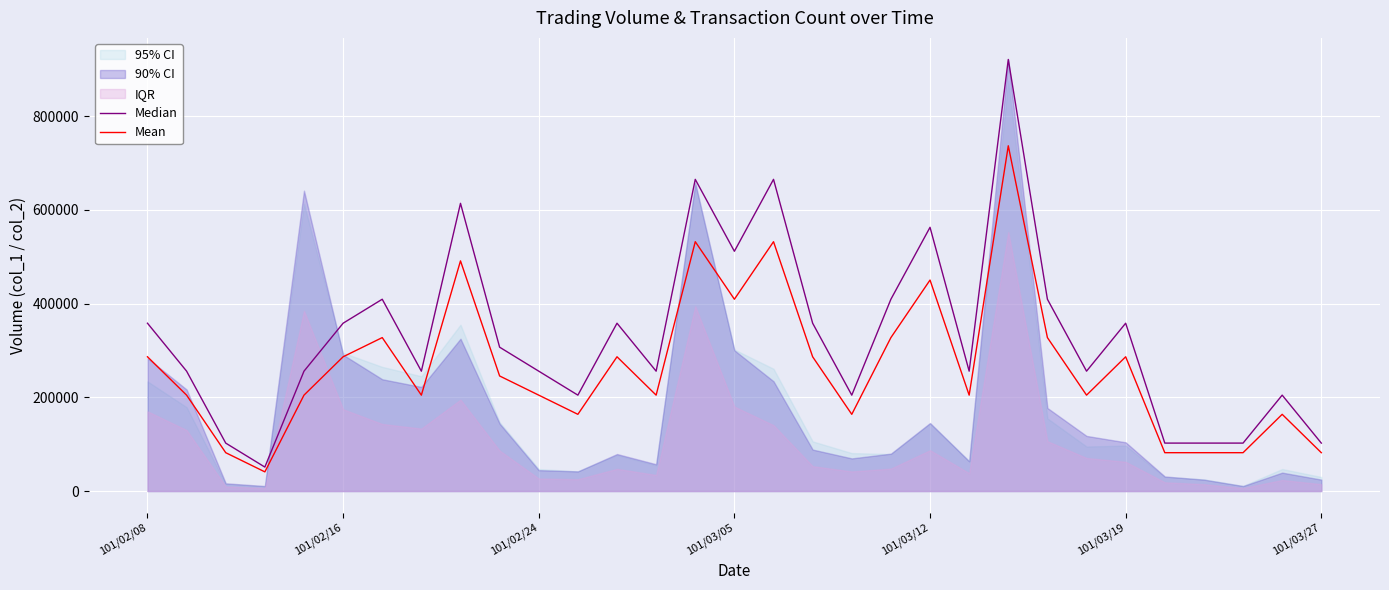

At which label is Mean closest to 388934?

101/03/05